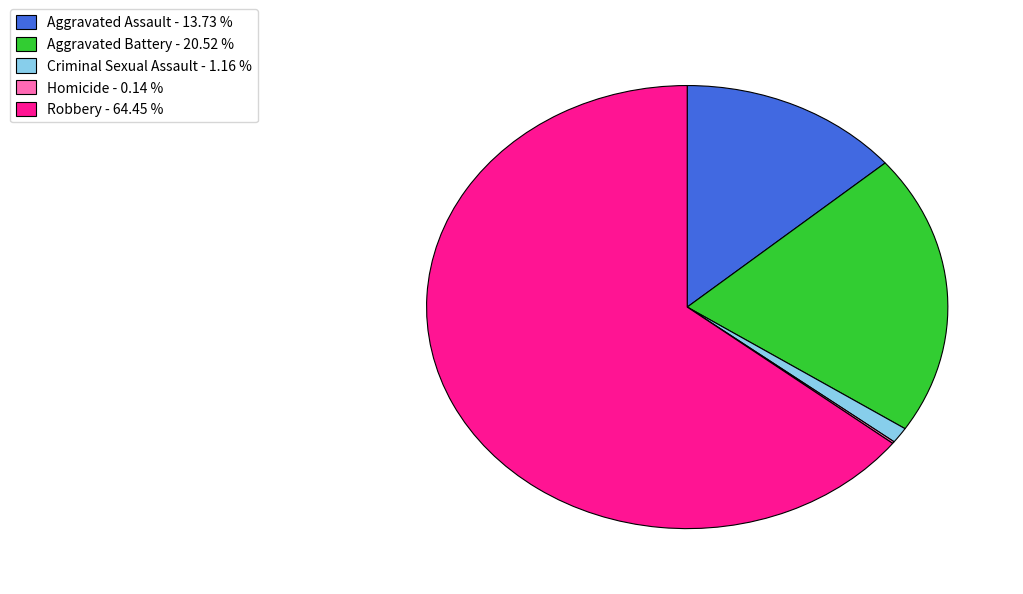

Which slice is the largest?

Robbery